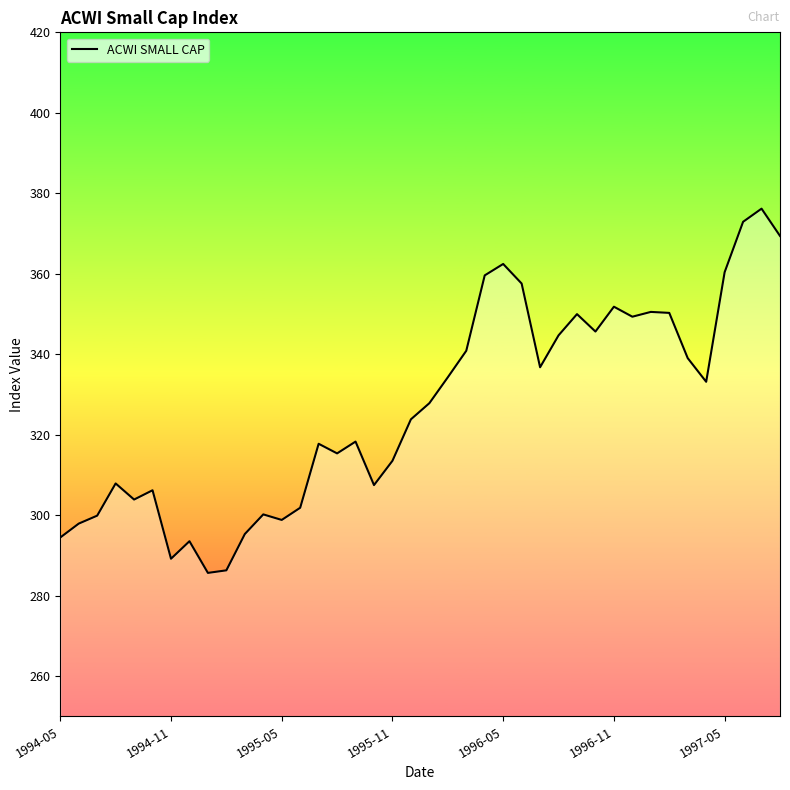

What is the maximum value shown in the chart?

376.2